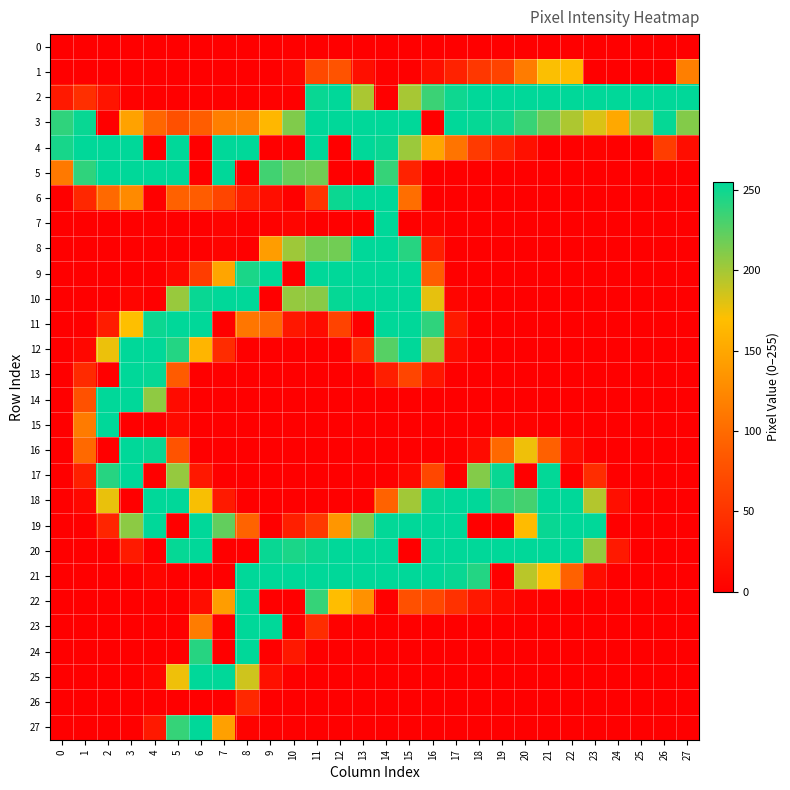

What is the total value across all series at 6?

2490